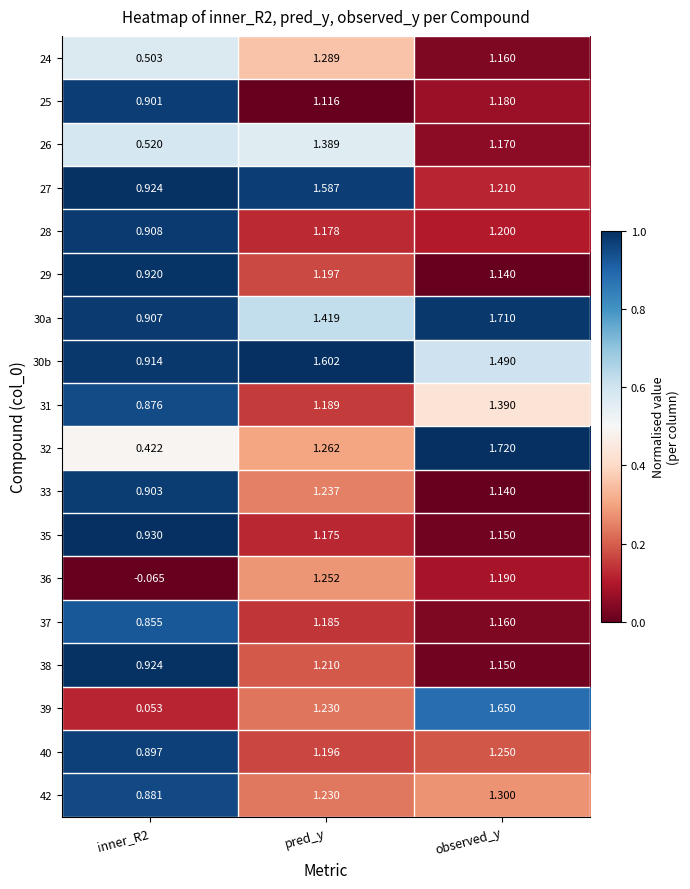

List the series in order of their peak value, highest first.

32, 30a, 39, 30b, 27, 31, 26, 42, 24, 36, 40, 33, 38, 28, 29, 37, 25, 35